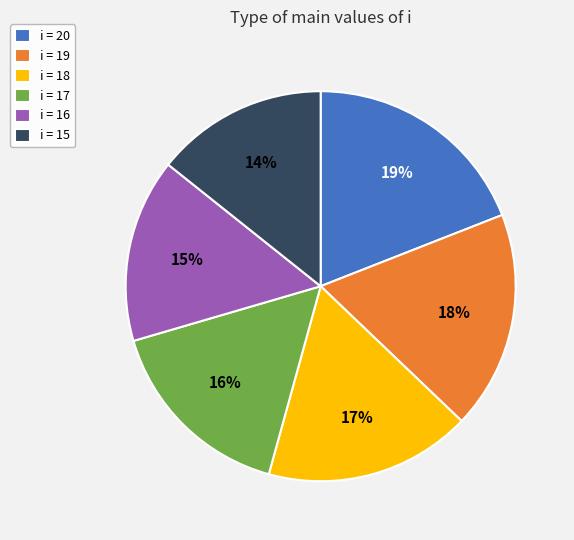

Is the sum of i = 18 and i = 15 greater than half?

No